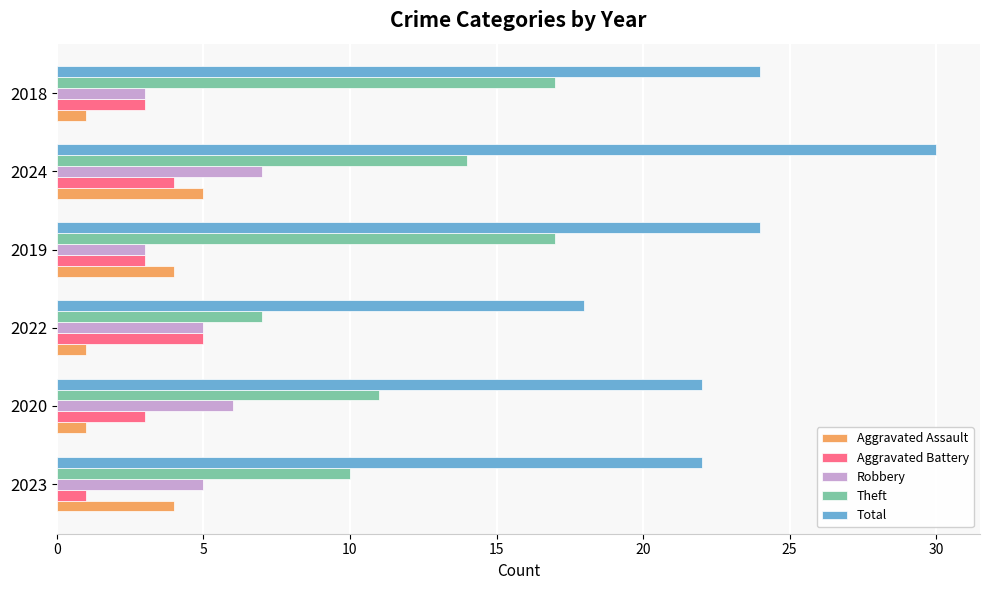

Which label corresponds to the largest value in the chart?

2024